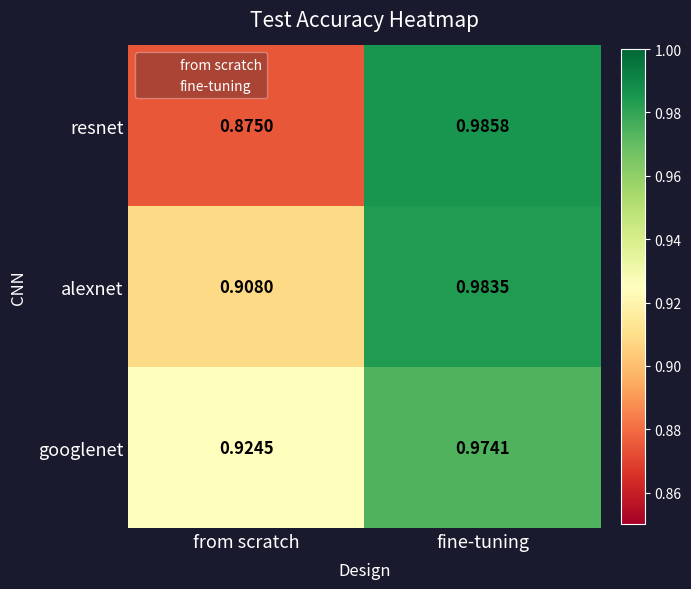

Which category has the highest value across all series?

fine-tuning